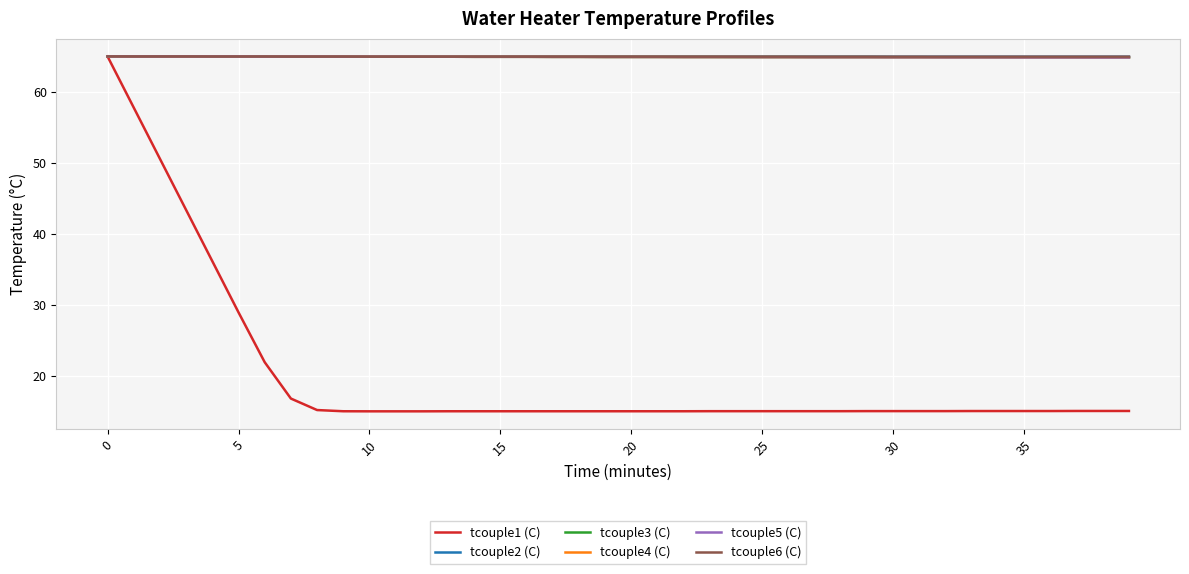

List the series in order of their peak value, highest first.

tcouple2 (C), tcouple3 (C), tcouple4 (C), tcouple5 (C), tcouple6 (C), tcouple1 (C)